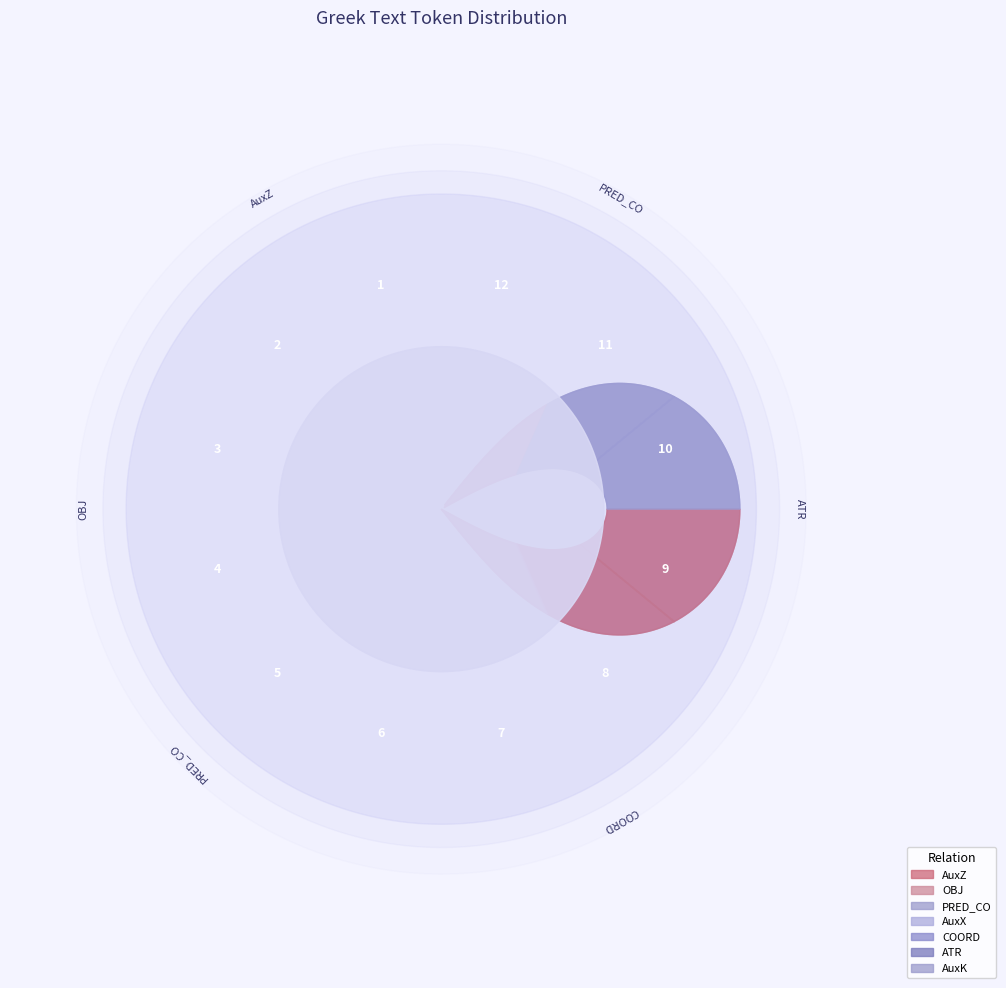

Reading right to left, what are all the values shown in this chart?

12	11	10	9	8	7	6	5	4	3	2	1